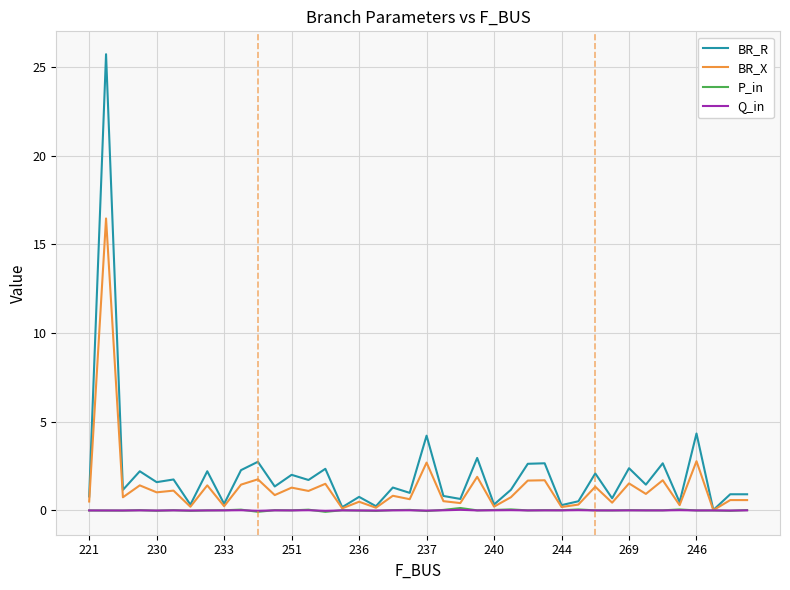

Which series has the widest spread of values?

BR_R